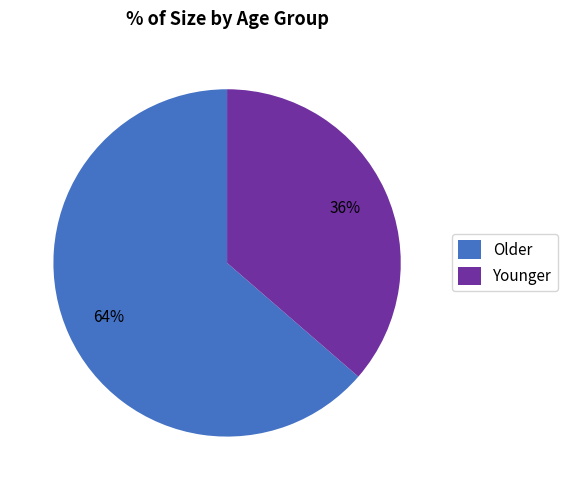

Between Younger and Older, which is larger?

Older